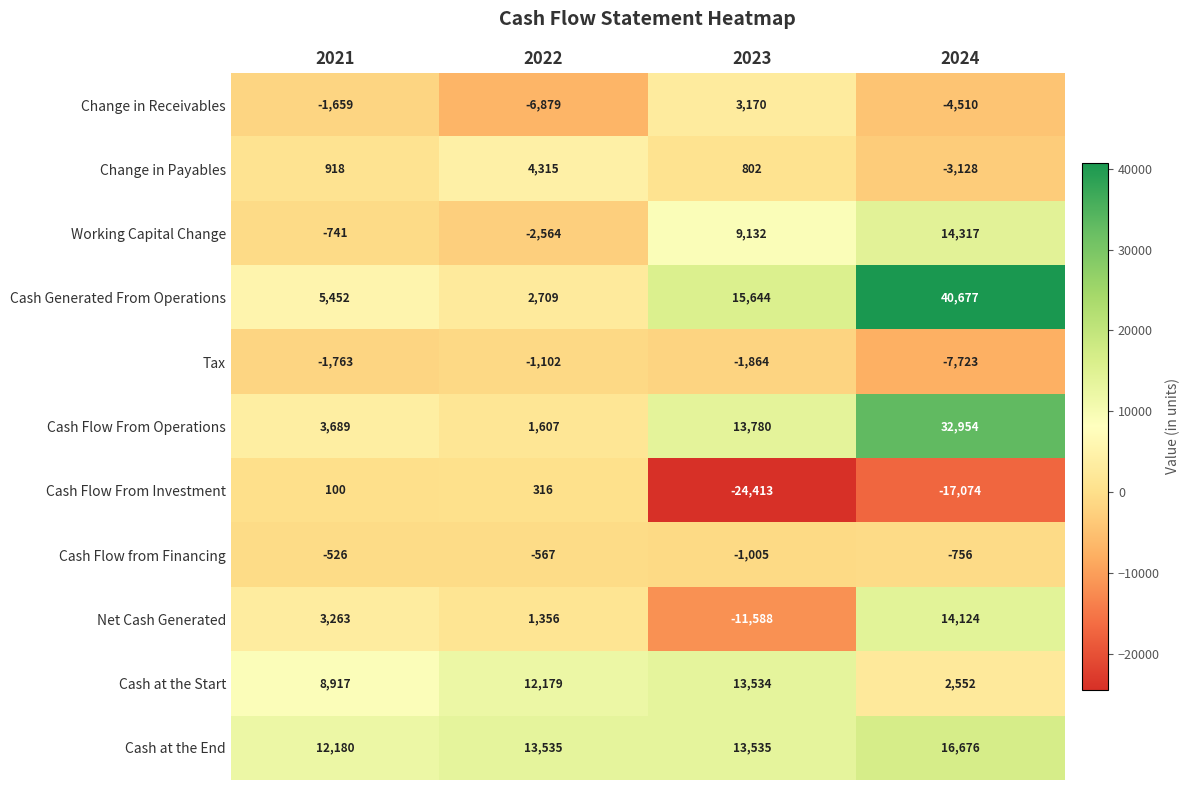

Between 2021 and 2024, which series saw the biggest shift?

Cash Generated From Operations